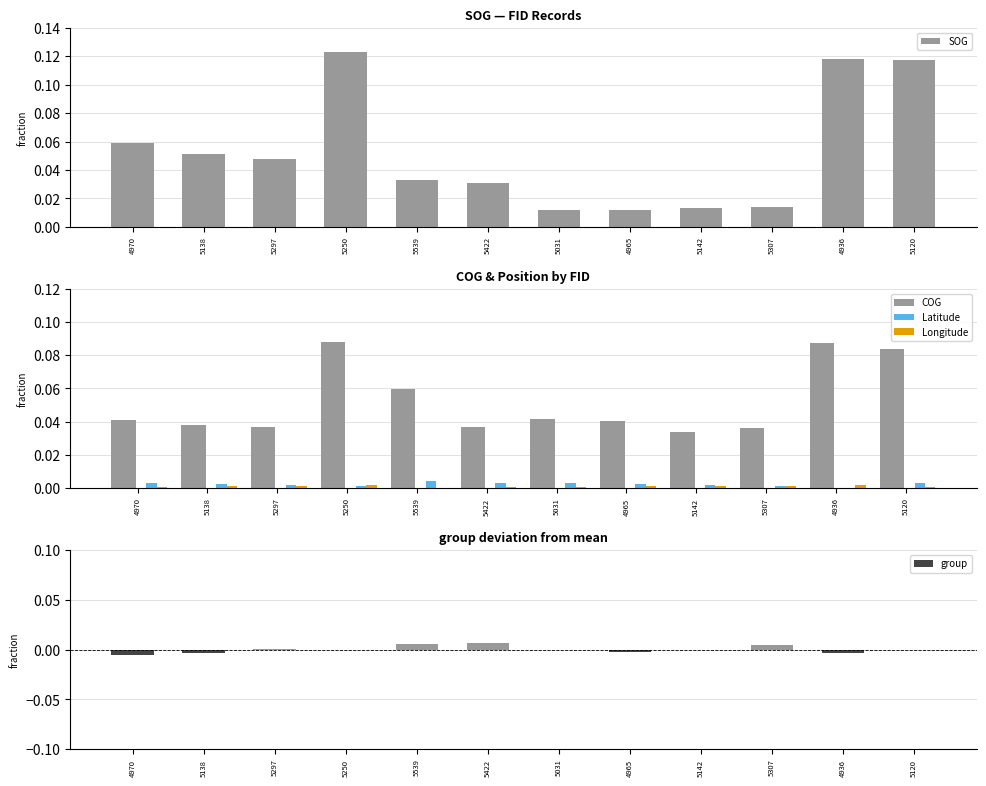

At 5307, list the series in order from smallest to largest.

Latitude, Longitude, group, SOG, COG